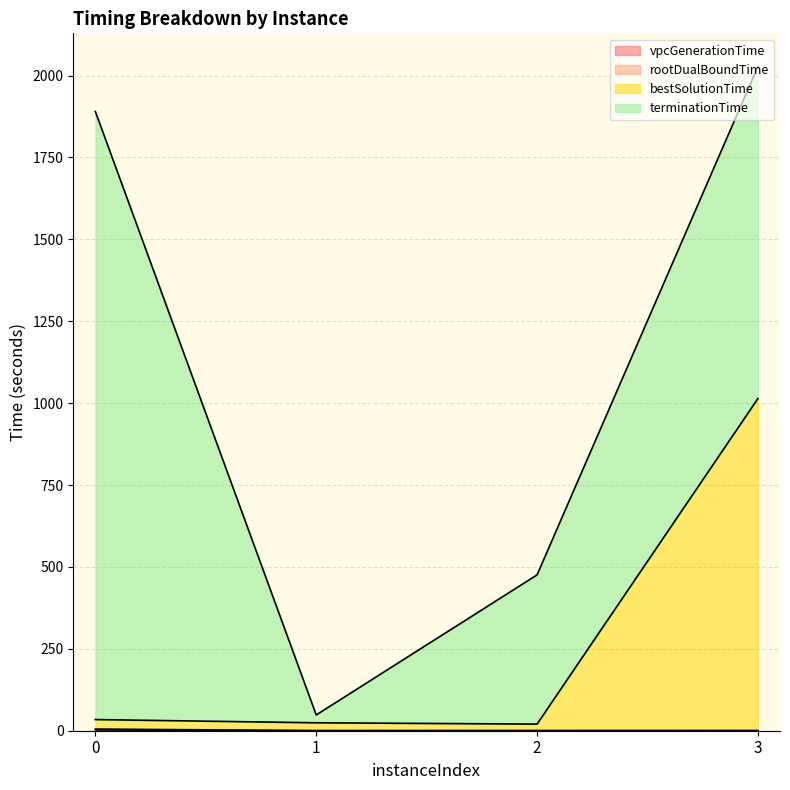

Which has a higher value, 3 or 2?

3